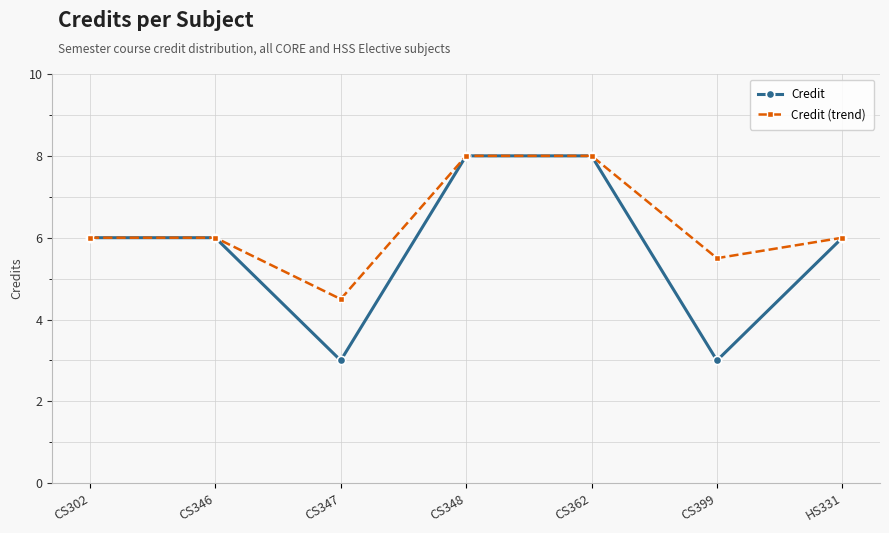

What is the maximum value for Credit?

8.0